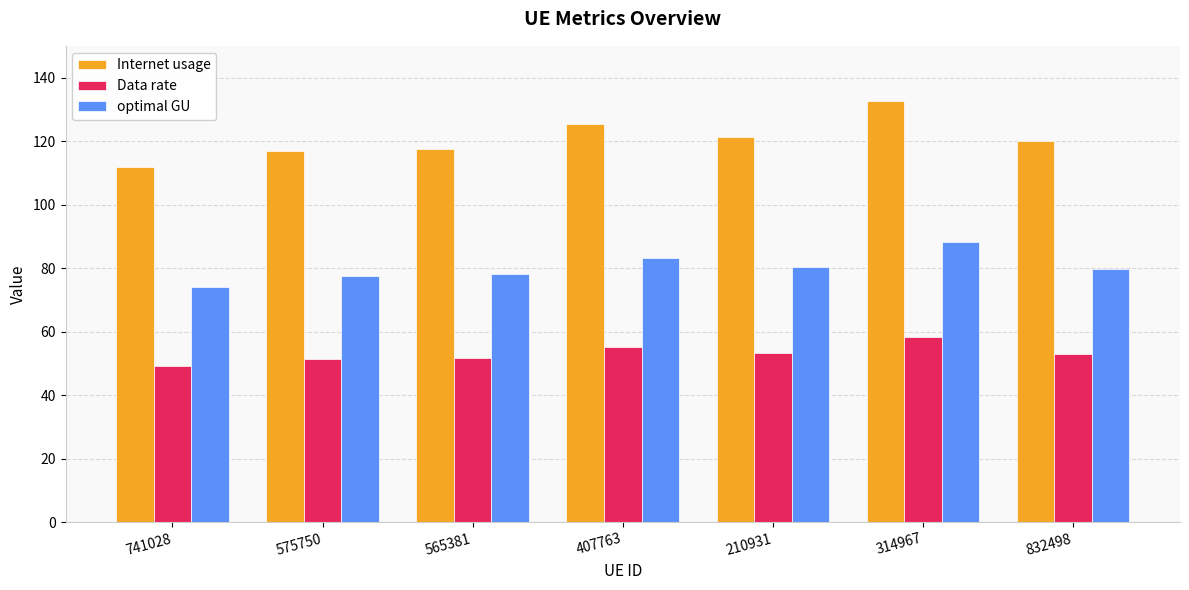

What is the average value of the Internet usage series?

120.8